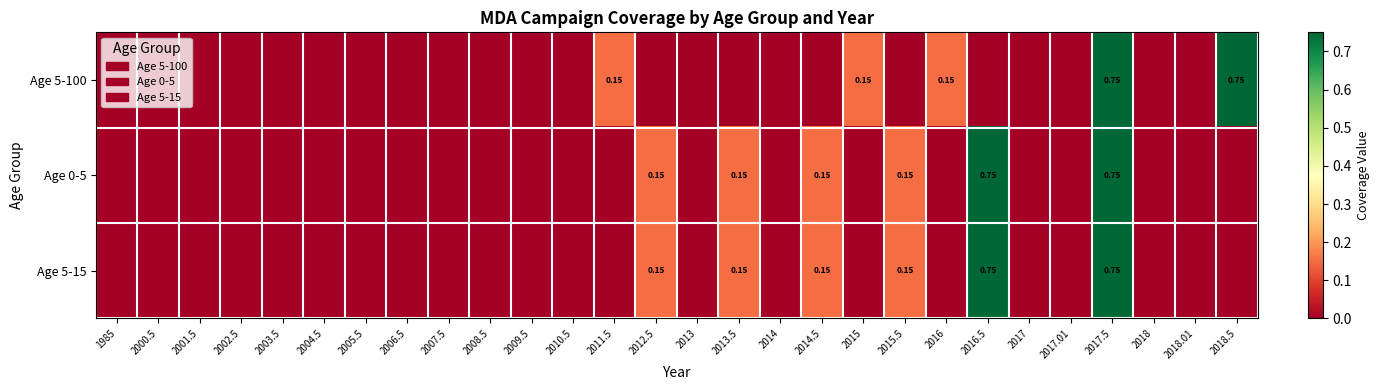

Rank the series by their maximum value, from lowest to highest.

Age 5-100, Age 0-5, Age 5-15